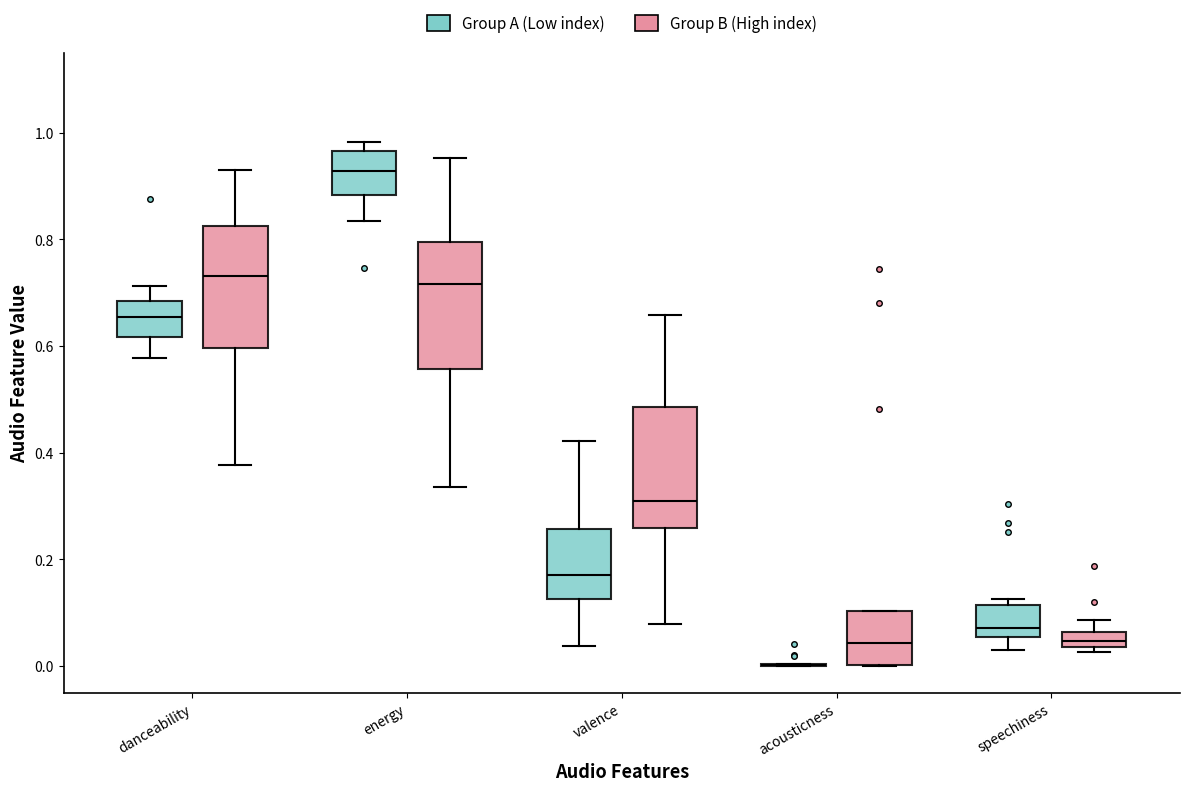

Where does the median line of the box for danceability (Group A (Low index)) sit on the y-axis? The values are not printed on the chart, so give them approximately, as read against the axis.

0.66